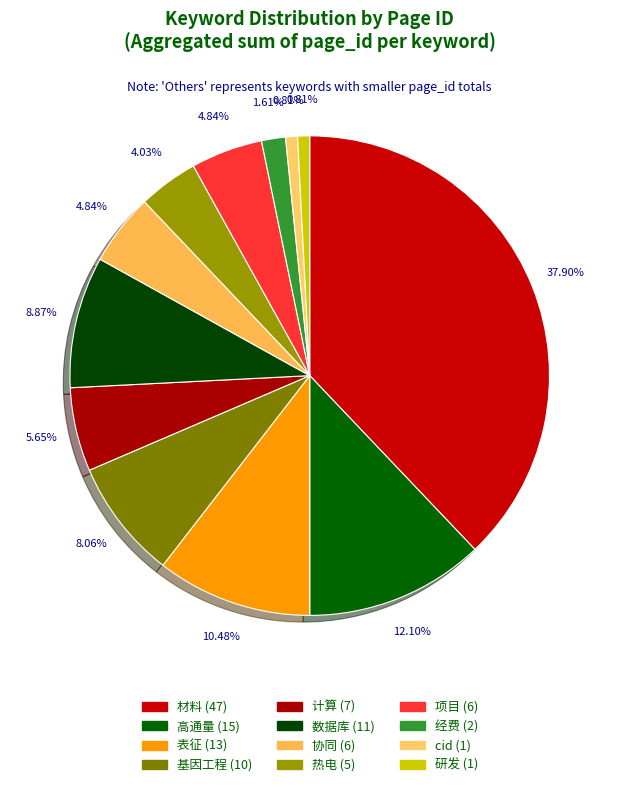

Count the number of slices in the pie.

12